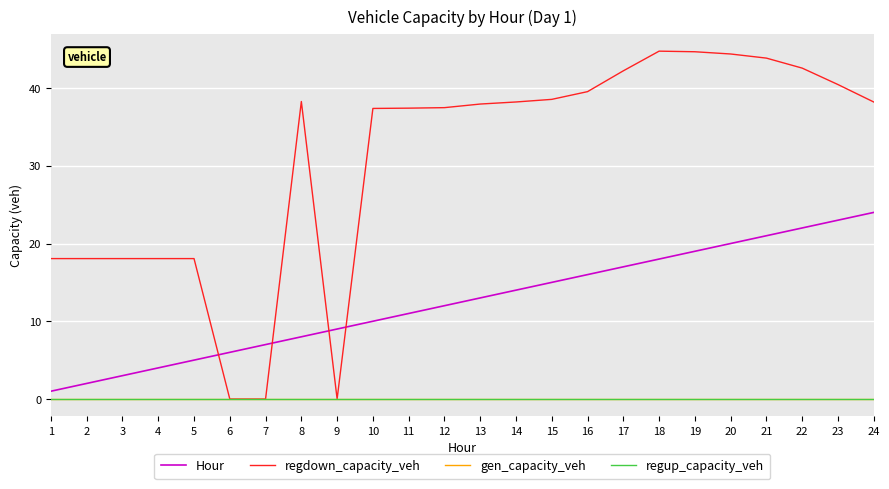

True or false: regdown_capacity_veh has a value of 19.4 at 14.

False